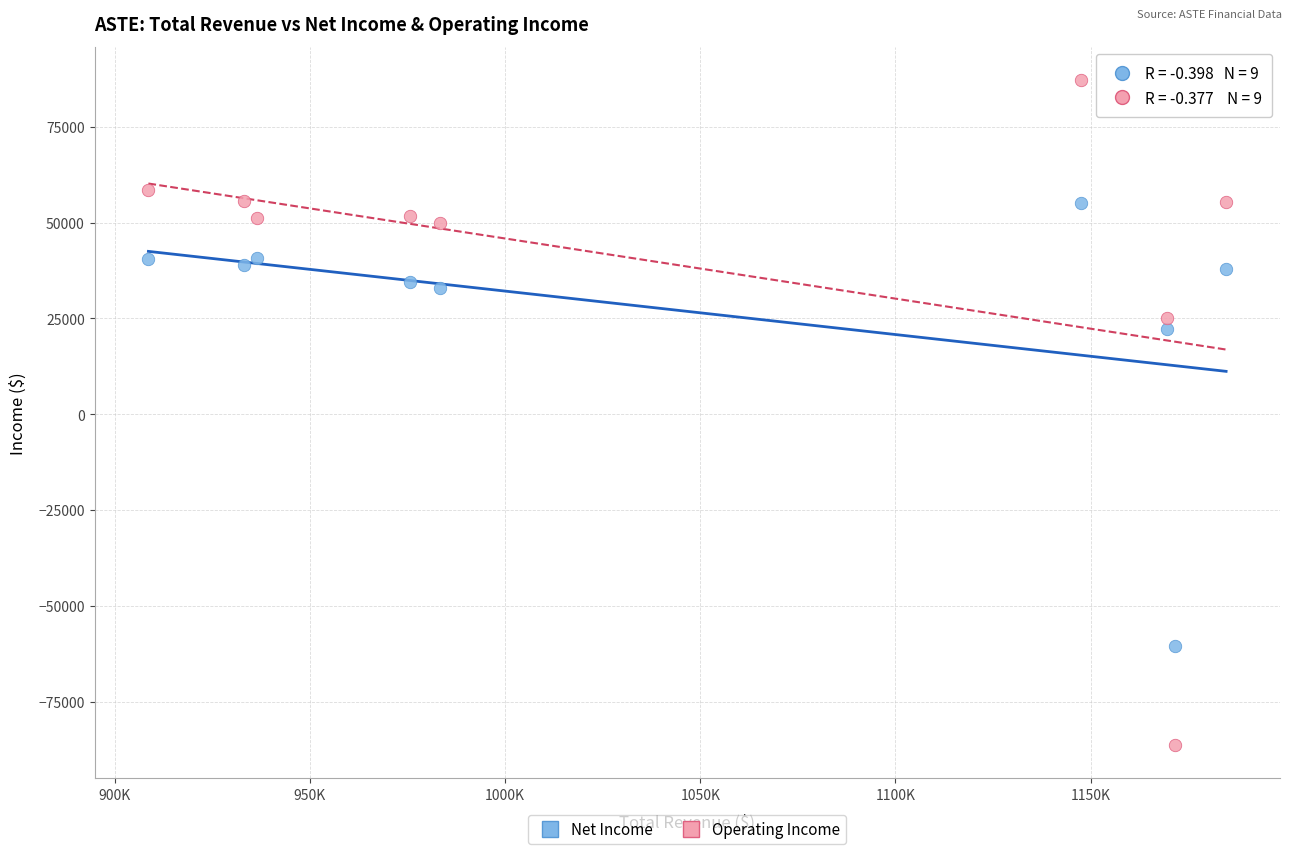

Across all data points, what is the range of X values (max minus min)?

276100